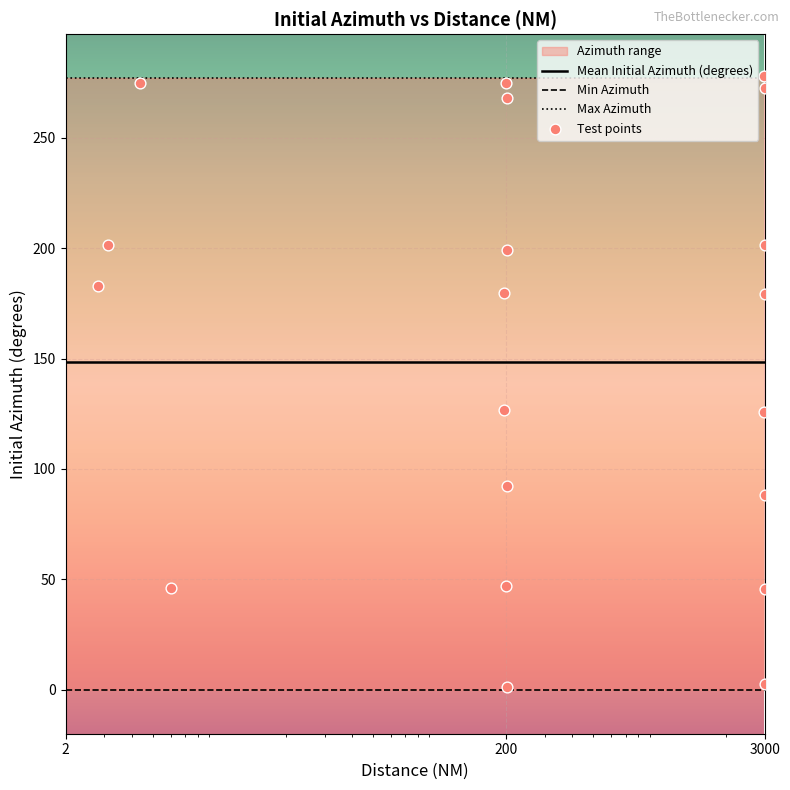

Between 200 and 3000, which is larger?

3000